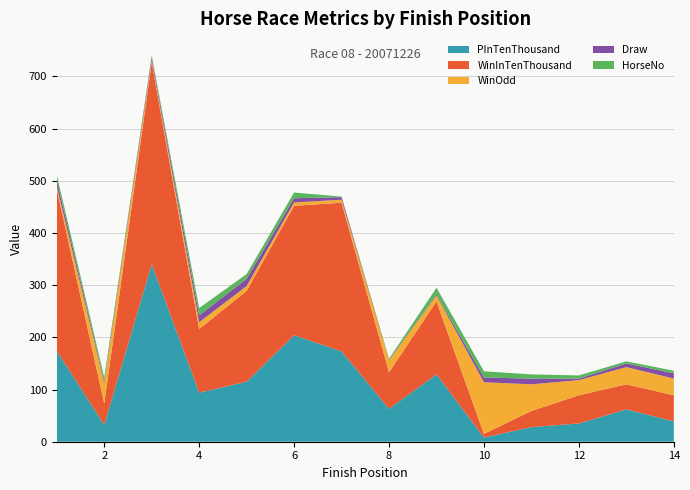

Reading left to right, extract all data points from this chart.

HorseNo: 1=10.0	2=7.0	3=3.0	4=14.0	5=9.0	6=11.0	7=1.0	8=2.0	9=13.0	10=12.0	11=8.0	12=6.0	13=4.0	14=5.0
Draw: 1=12.0	2=4.0	3=6.0	4=13.0	5=14.0	6=8.0	7=5.0	8=1.0	9=2.0	10=9.0	11=11.0	12=3.0	13=7.0	14=10.0
WinOdd: 1=5.2	2=39.0	3=4.2	4=13.0	5=9.3	6=6.5	7=5.7	8=23.0	9=11.0	10=99.0	11=51.0	12=29.0	13=33.0	14=32.0
WinInTenThousand: 1=310.0	2=41.0	3=387.0	4=122.0	5=174.0	6=248.0	7=285.0	8=70.0	9=140.0	10=7.0	11=31.0	12=54.0	13=48.0	14=50.0
PInTenThousand: 1=174.0	2=32.0	3=340.0	4=94.0	5=115.0	6=204.0	7=173.0	8=63.0	9=129.0	10=8.0	11=28.0	12=35.0	13=62.0	14=39.0